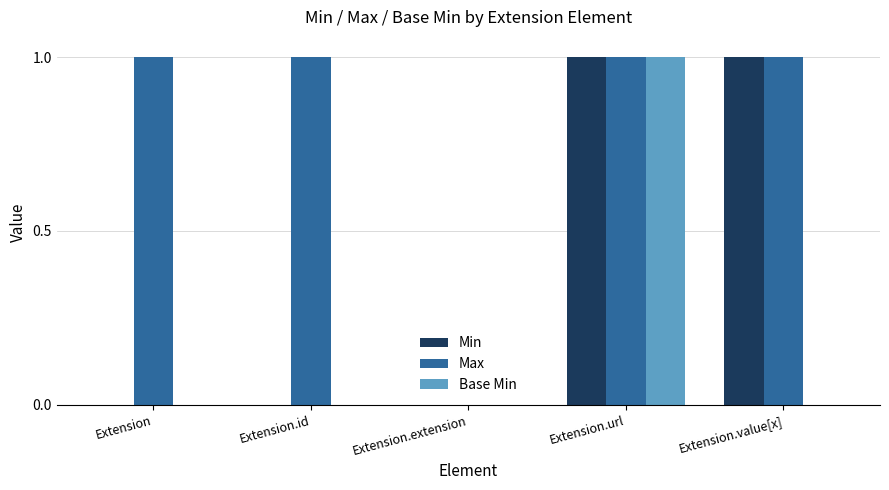

The Base Min series shows 0 at Extension.extension. True or false?

True